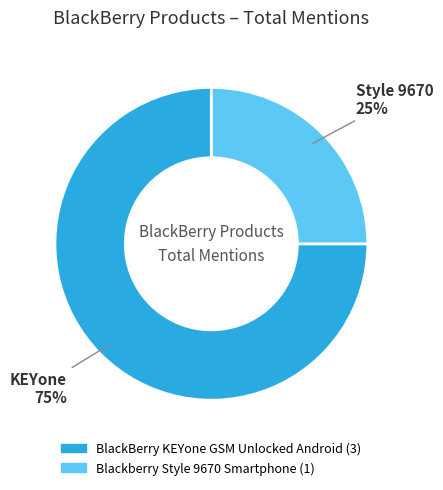

Which slice is the smallest?

Blackberry Style 9670 Smartphone